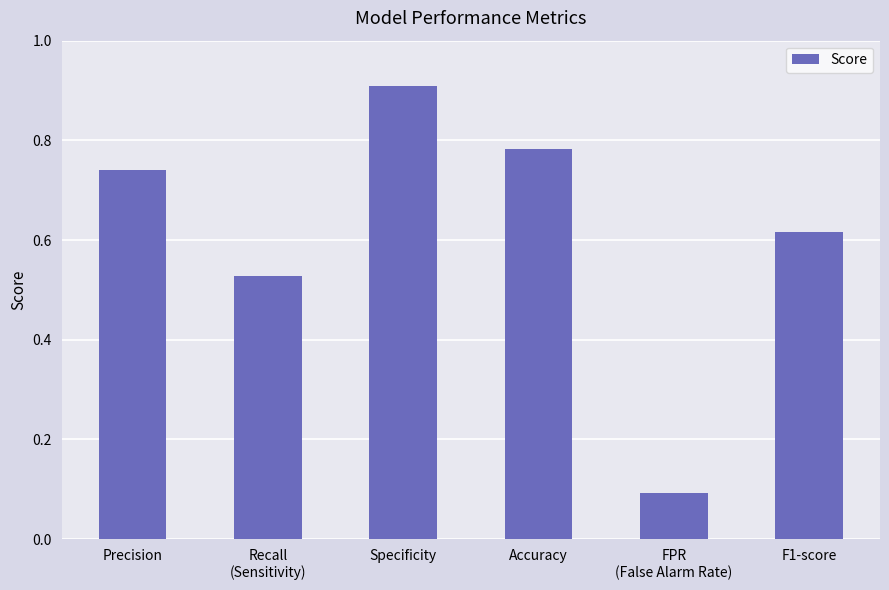

What is the sum of all values?

3.7